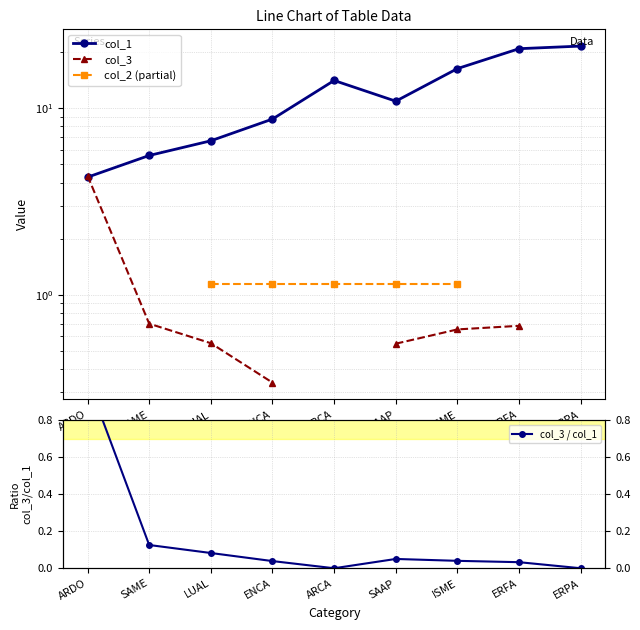

Is the value of col_3 at ISME greater than the value of col_1 at SAME?

No